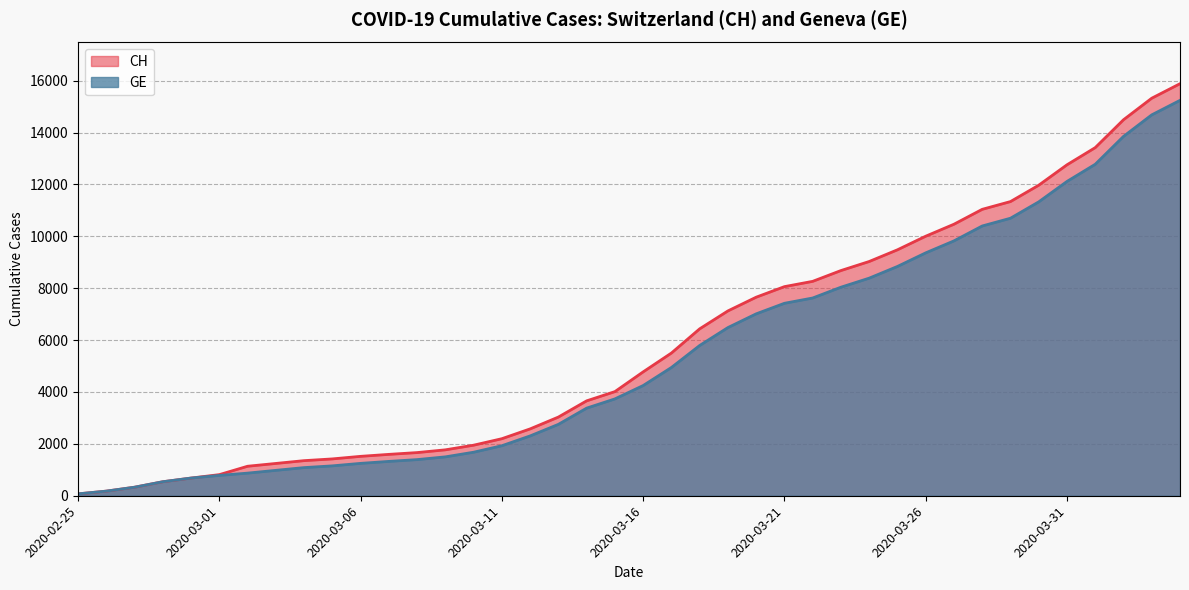

What is the difference between the second highest and second lowest values in the CH series?

15147